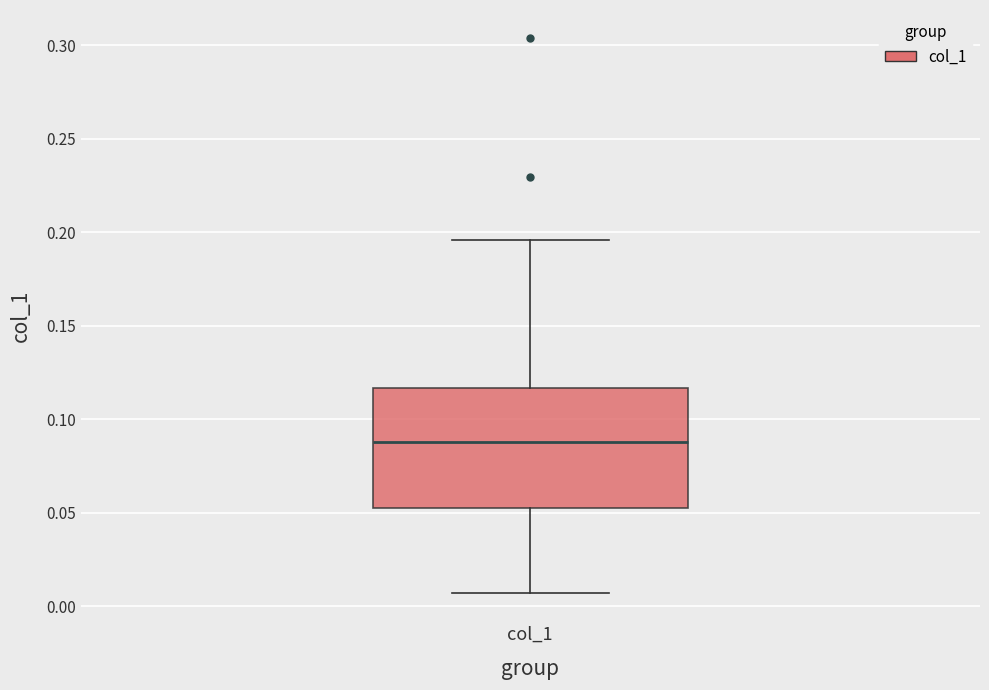

Read this box plot against the y-axis: the position of the median line, the range covered by the box, and the ends of both whiskers. The values are not printed on the chart, so give them approximately, as read against the axis.

median 0.090, box 0.050 to 0.115, whiskers 0.005 to 0.195